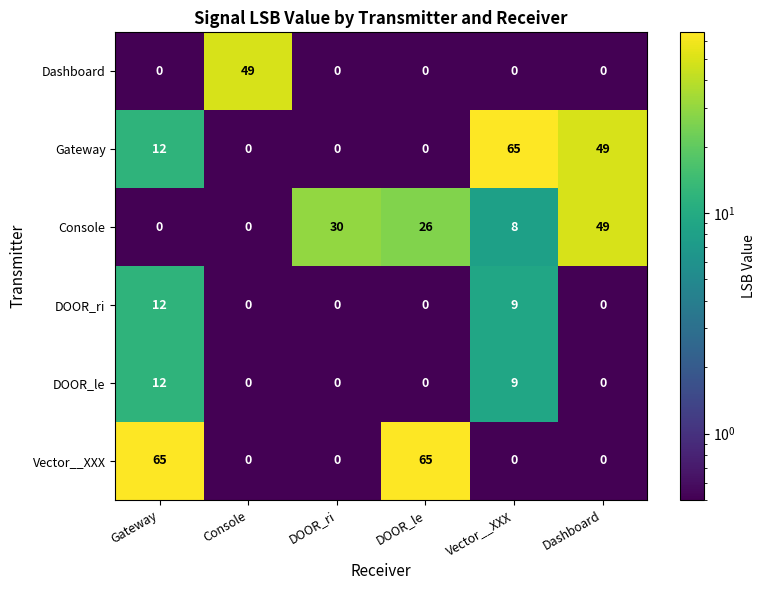

What is the maximum value for Vector__XXX?

65